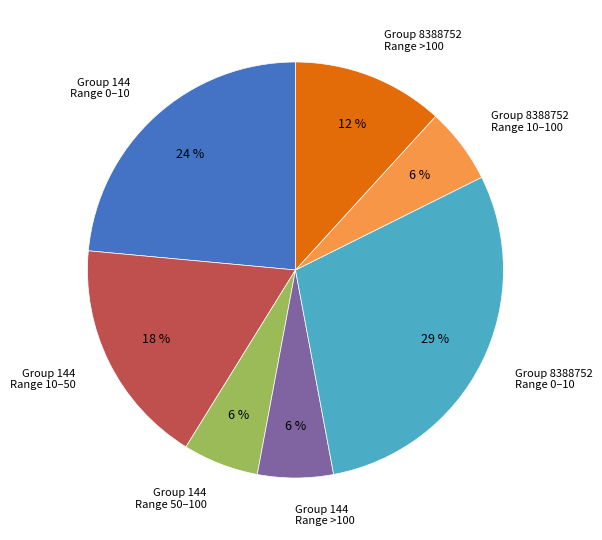

Which has a higher value, Group 8388752 Range 10–100 or Group 8388752 Range >100?

Group 8388752 Range >100